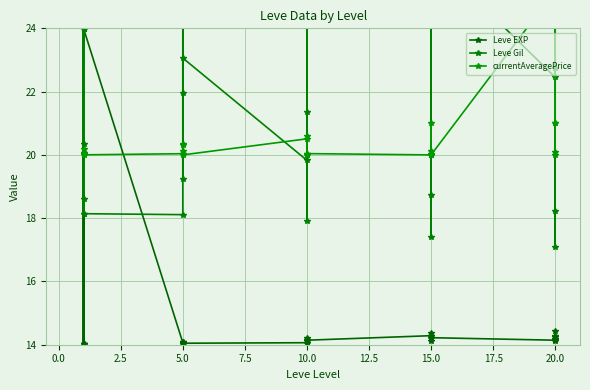

Which category has the highest value in the Leve Gil series?

10.0